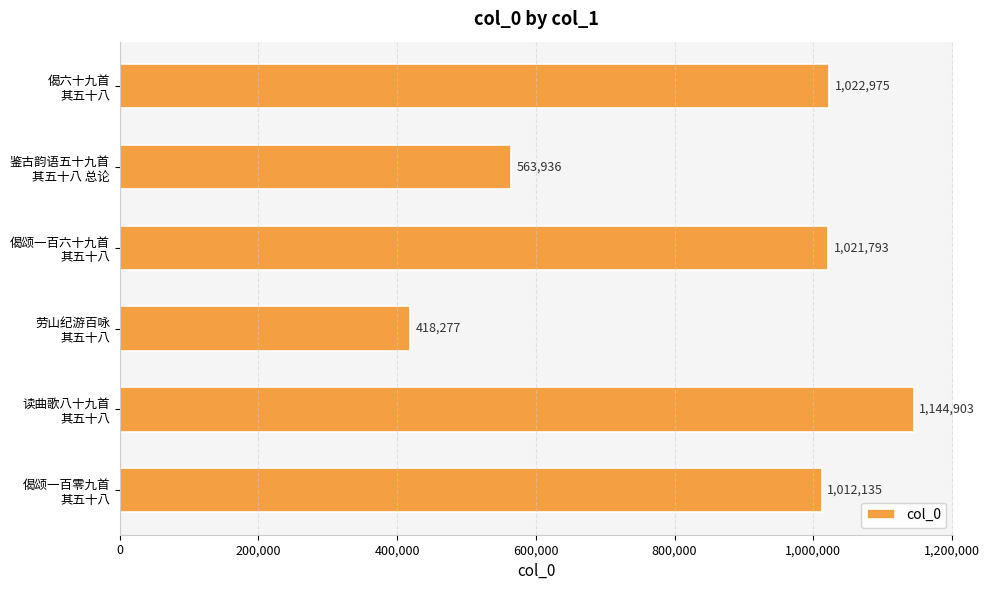

Does the chart contain any negative values?

No